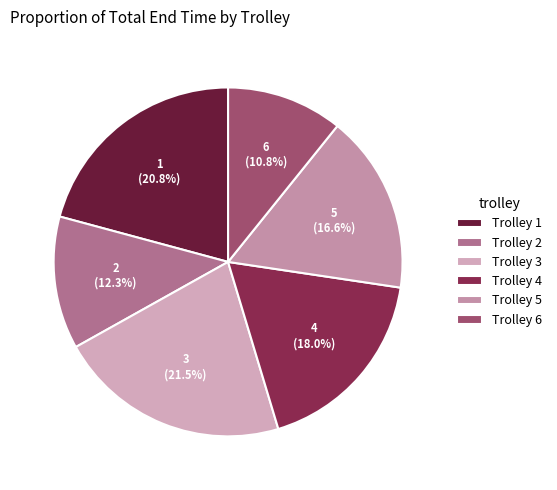

Which slice is the largest?

Trolley 3